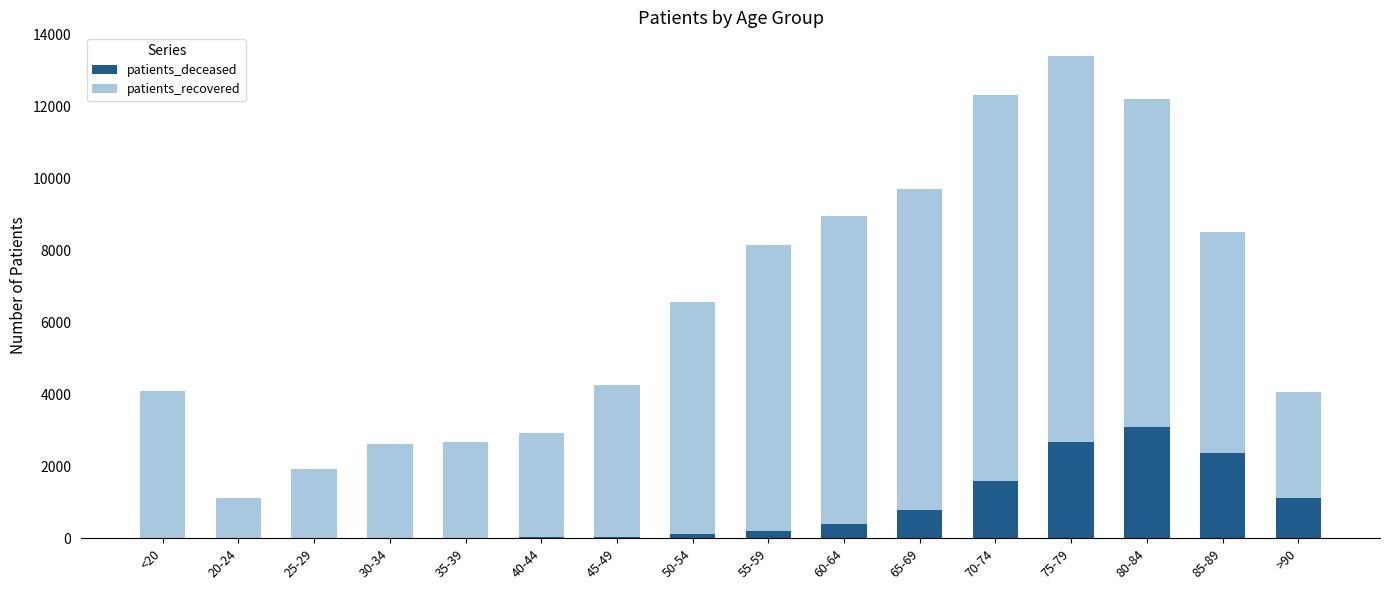

The value of patients_deceased at 85-89 is 3433. True or false?

False